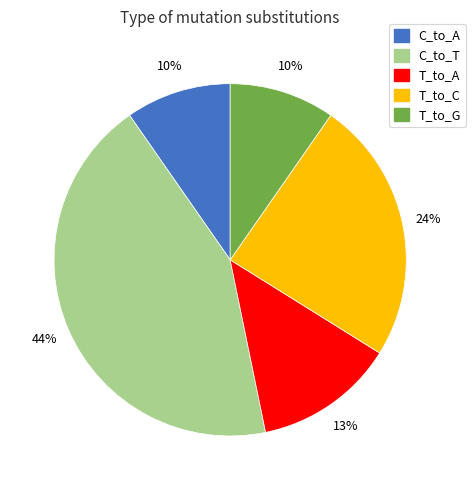

Does any single category account for the majority?

No